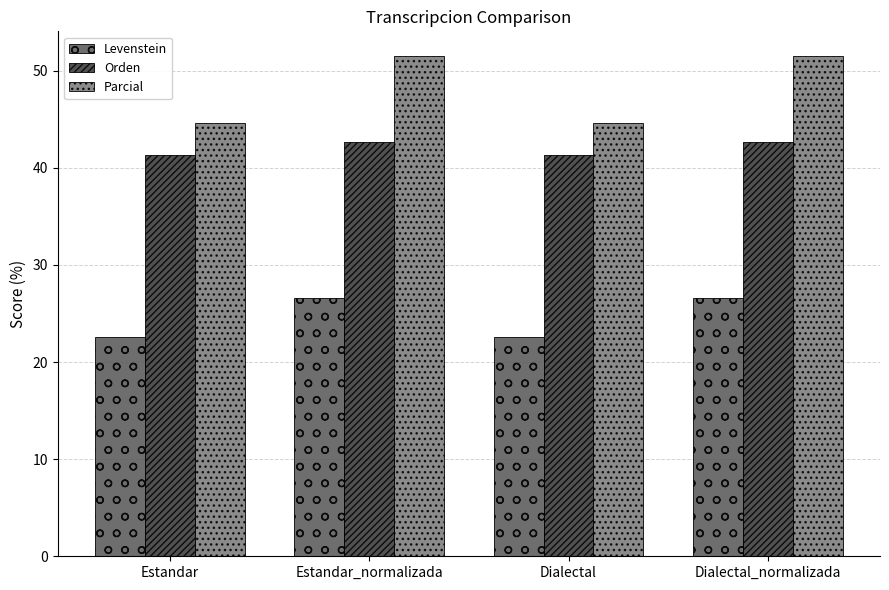

How many data points in Parcial are less than 51?

2